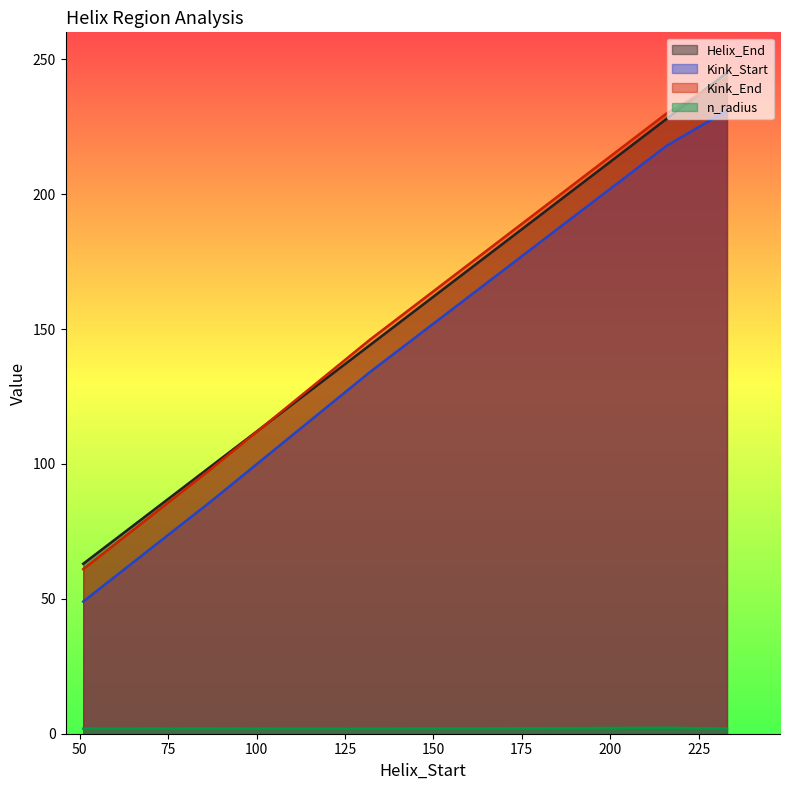

What is the difference between the maximum and minimum values in the n_radius series?

0.3